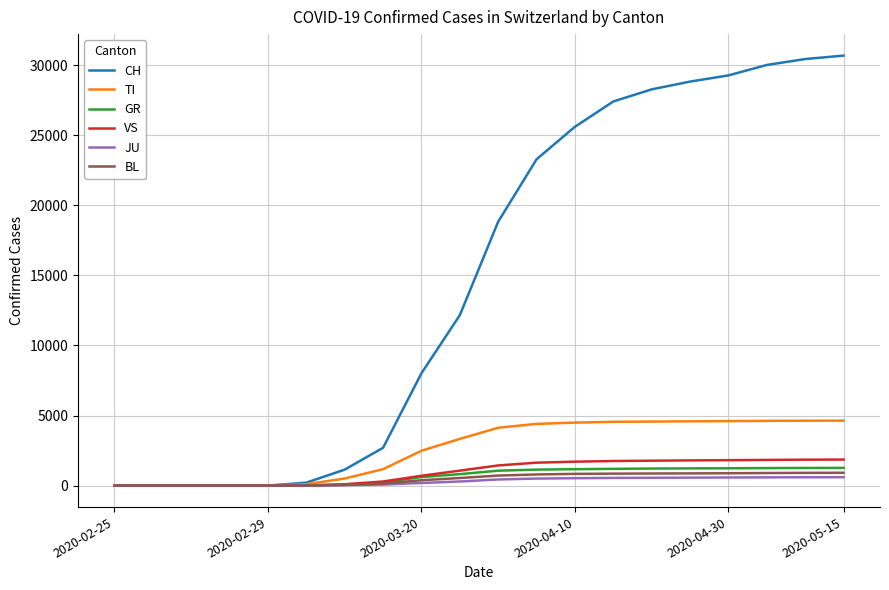

Which series has the largest total across all categories?

CH